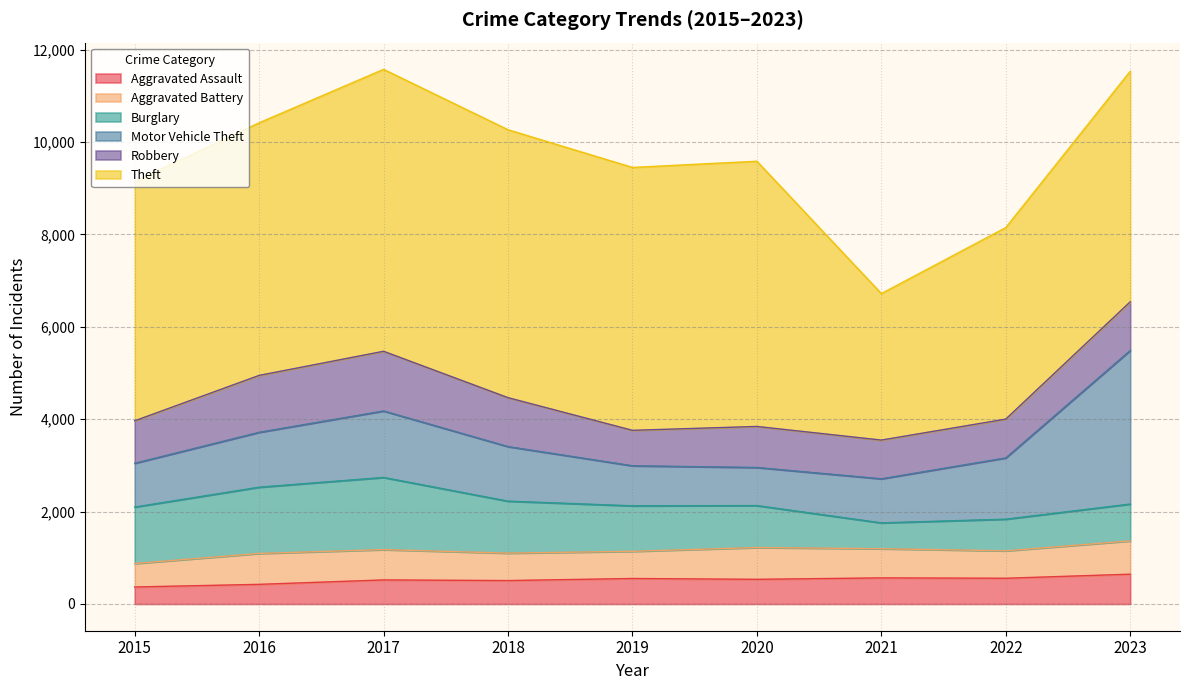

What is the sum of all Aggravated Assault values?

4674